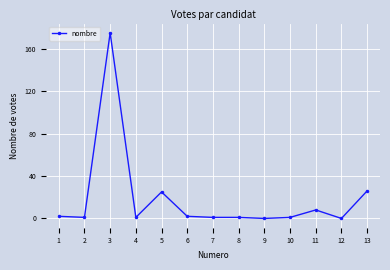

True or false: the data shows 85 at 12.

False